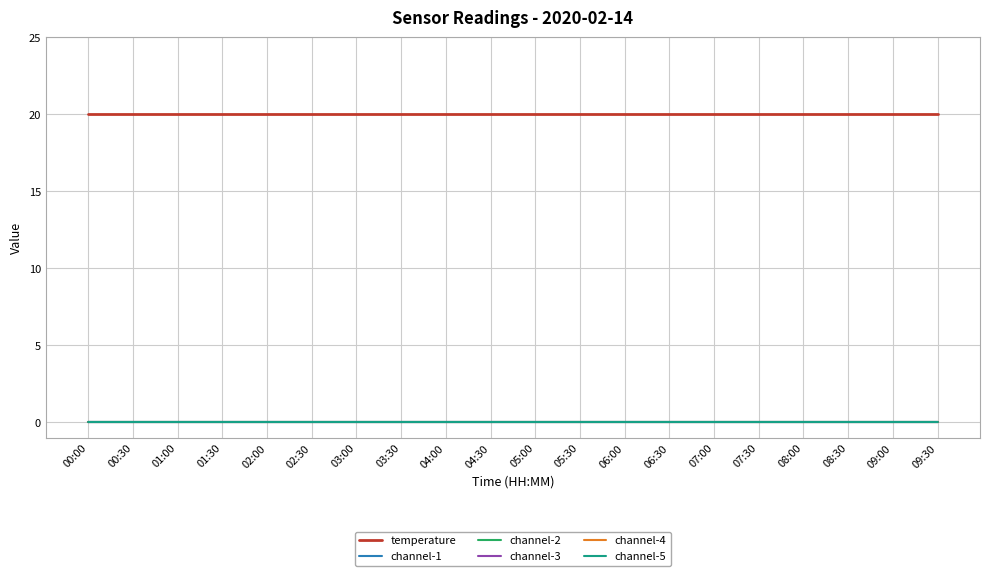

Rank the series by their maximum value, from lowest to highest.

channel-1, channel-2, channel-3, channel-4, channel-5, temperature